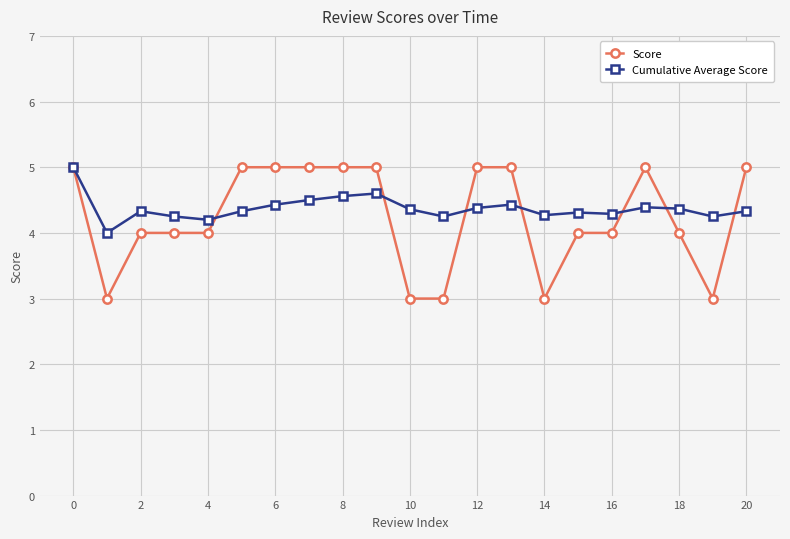

What is the maximum value shown in the chart?

5.0